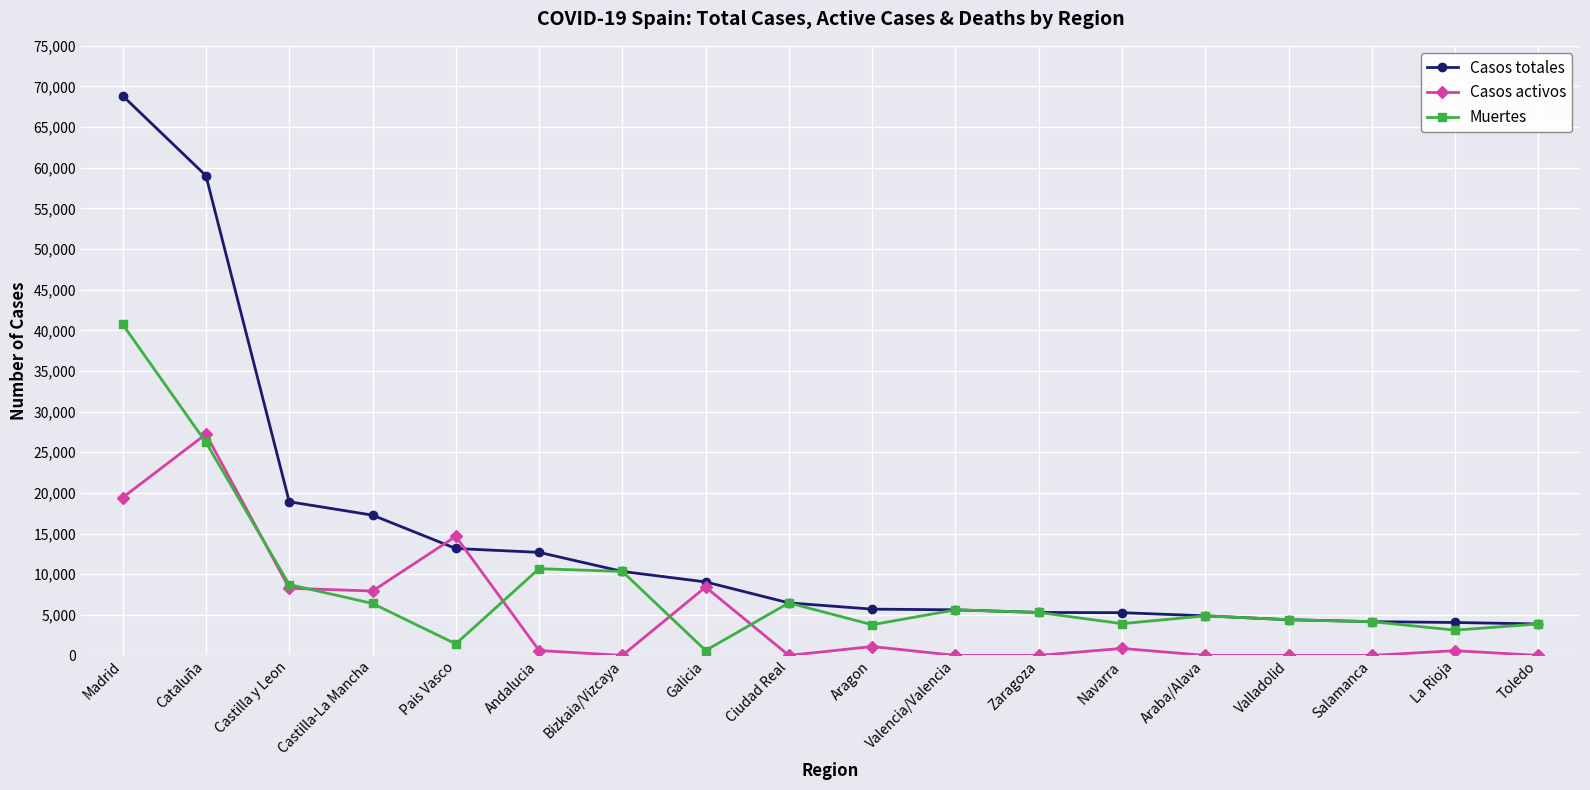

What is the label of the 18th point from the right?

Madrid